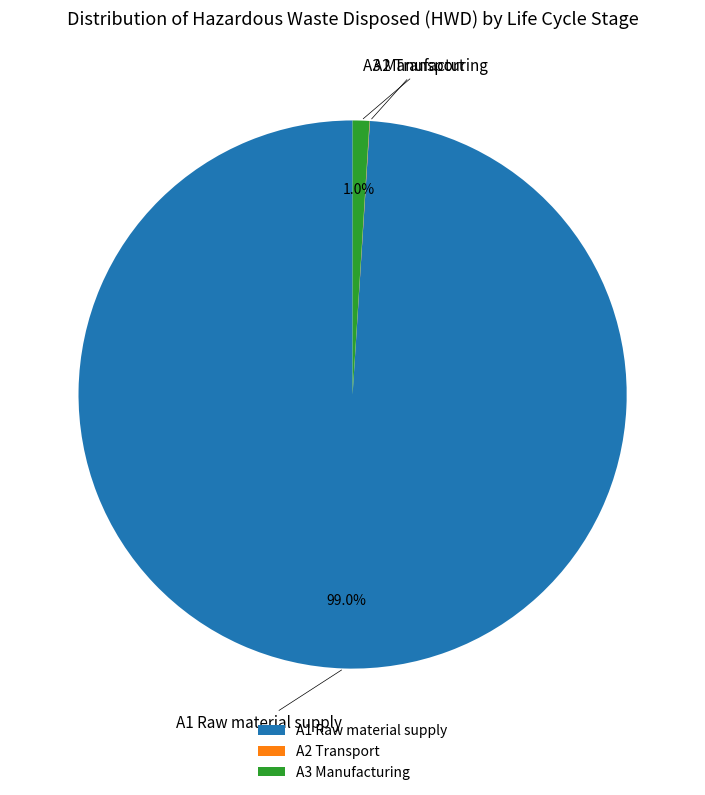

Which slice is the largest?

A1 Raw material supply